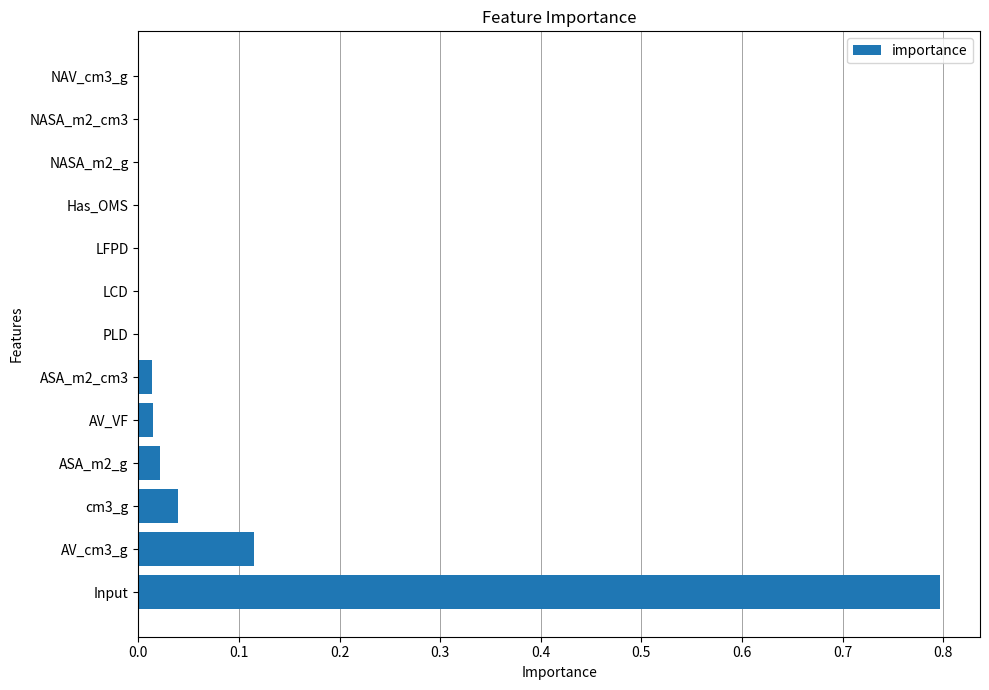

Which label corresponds to the largest value in the chart?

Input